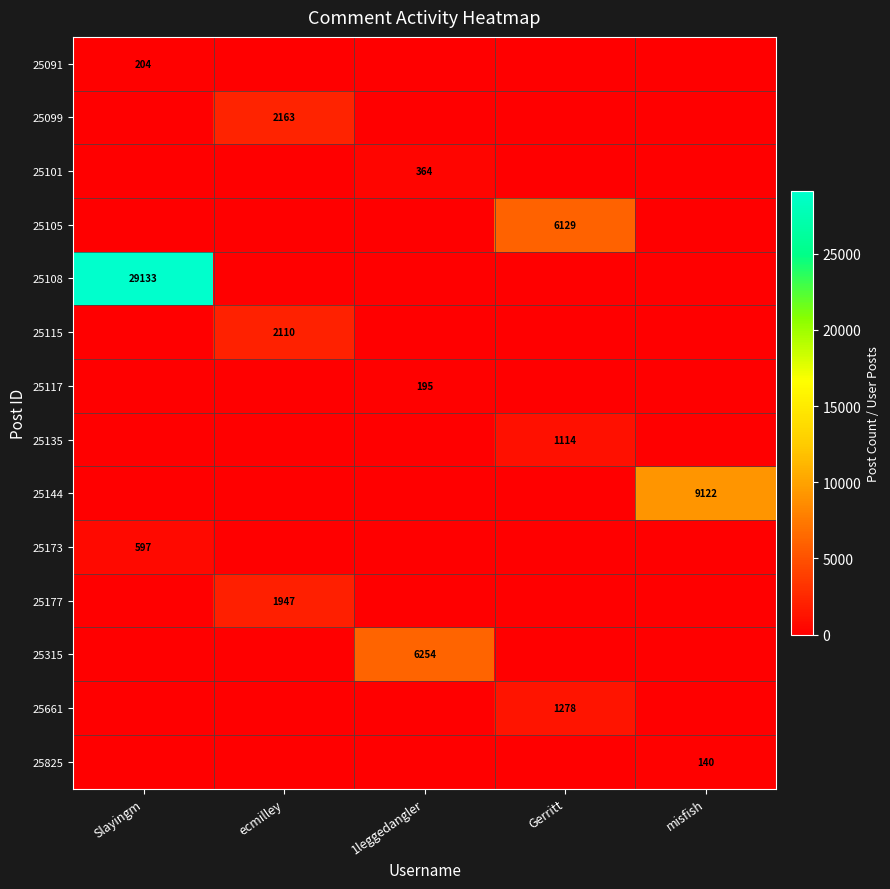

Is it true that 25108 equals 29133 at Slayingm?

True